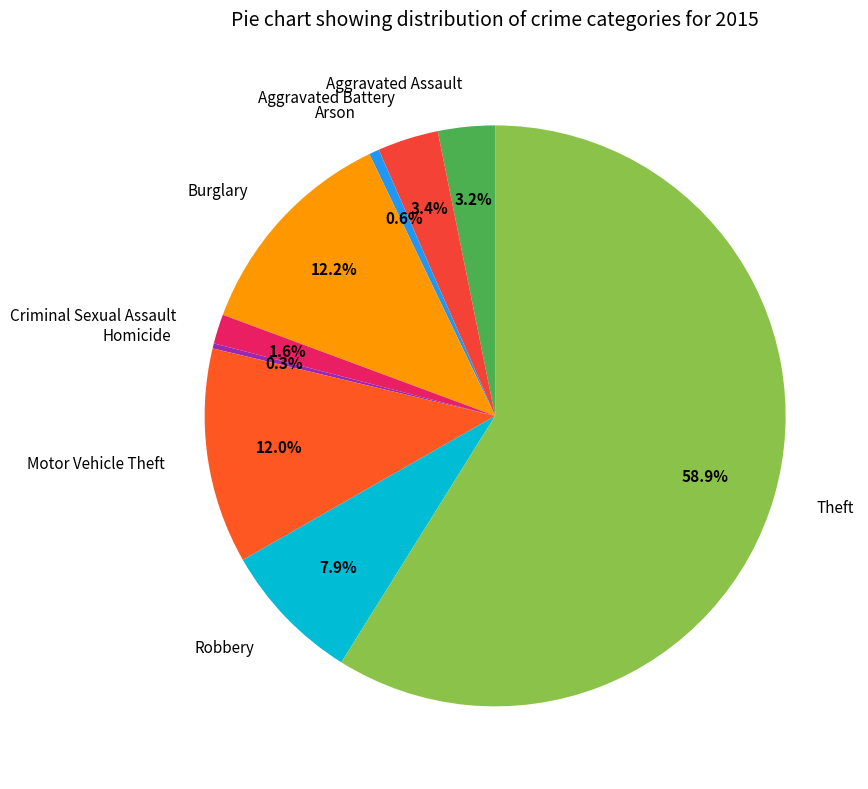

Which has a higher value, Motor Vehicle Theft or Theft?

Theft